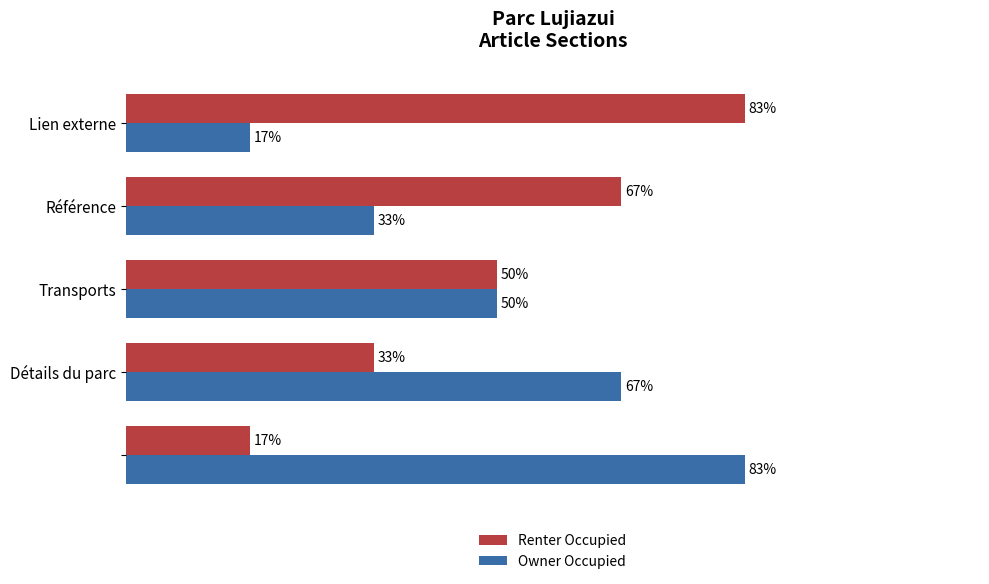

What is the value of the Owner Occupied bar at the 2nd from the left?

66.7